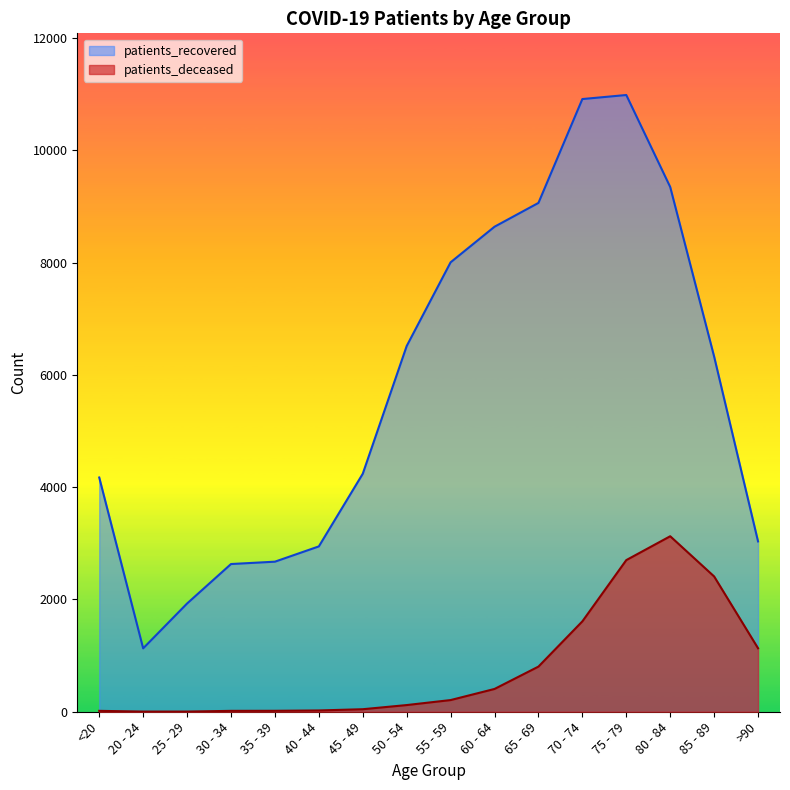

Reading left to right, extract all data points from this chart.

patients_recovered: <20=4172	20 - 24=1129	25 - 29=1928	30 - 34=2631	35 - 39=2673	40 - 44=2945	45 - 49=4239	50 - 54=6514	55 - 59=8005	60 - 64=8639	65 - 69=9063	70 - 74=10913	75 - 79=10985	80 - 84=9347	85 - 89=6327	>90=3034
patients_deceased: <20=16	20 - 24=3	25 - 29=3	30 - 34=16	35 - 39=17	40 - 44=23	45 - 49=45	50 - 54=119	55 - 59=208	60 - 64=406	65 - 69=804	70 - 74=1610	75 - 79=2701	80 - 84=3126	85 - 89=2410	>90=1131